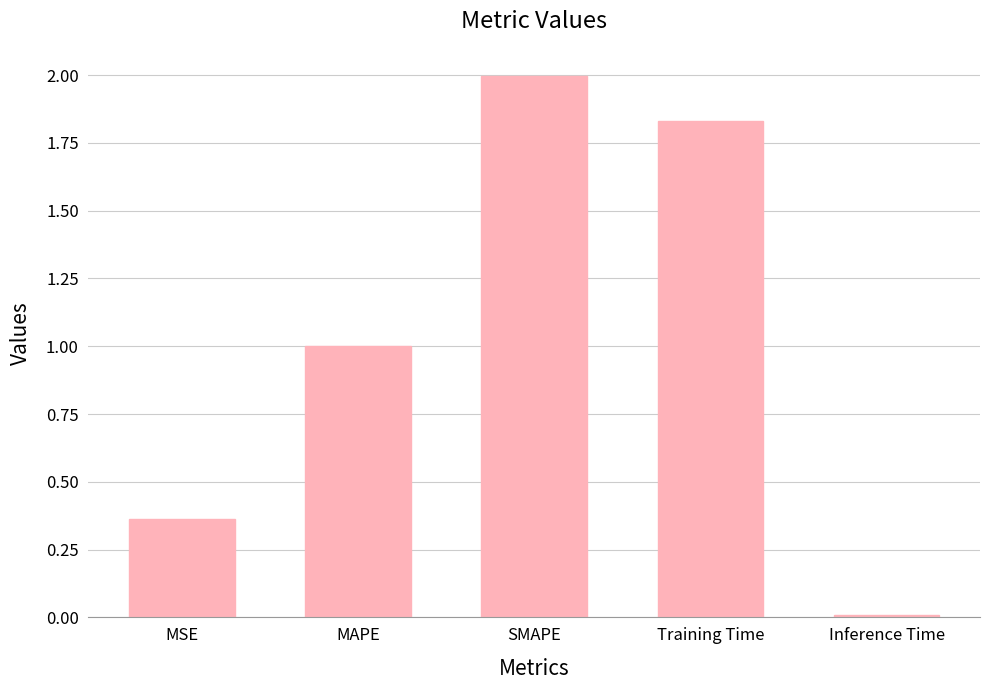

What is the label of the 1st bar from the right?

Inference Time